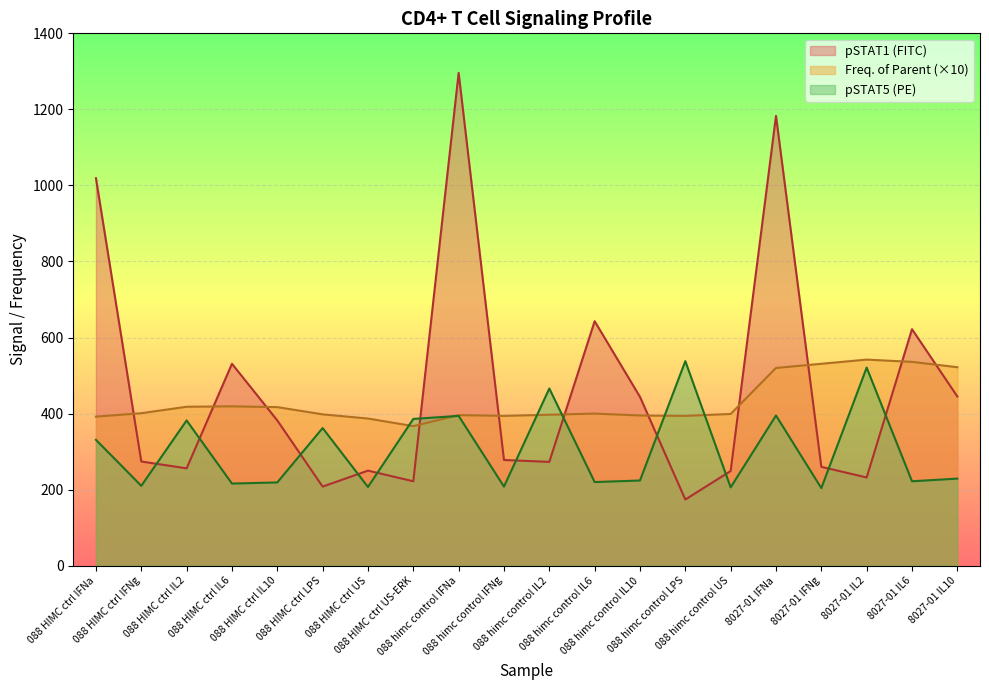

Reading left to right, transcribe all the data shown in this chart.

pSTAT1 (FITC): 088 HIMC ctrl IFNa=1019	088 HIMC ctrl IFNg=274	088 HIMC ctrl IL2=256	088 HIMC ctrl IL6=531	088 HIMC ctrl IL10=382	088 HIMC ctrl LPS=208	088 HIMC ctrl US=250	088 HIMC ctrl US-ERK=222	088 himc control IFNa=1296	088 himc control IFNg=278	088 himc control IL2=273	088 himc control IL6=643	088 himc control IL10=444	088 himc control LPS=174	088 himc control US=249	8027-01 IFNa=1183	8027-01 IFNg=260	8027-01 IL2=232	8027-01 IL6=622	8027-01 IL10=445
Freq. of Parent: 088 HIMC ctrl IFNa=392	088 HIMC ctrl IFNg=401	088 HIMC ctrl IL2=418	088 HIMC ctrl IL6=419	088 HIMC ctrl IL10=417	088 HIMC ctrl LPS=398	088 HIMC ctrl US=387	088 HIMC ctrl US-ERK=367	088 himc control IFNa=396	088 himc control IFNg=394	088 himc control IL2=397	088 himc control IL6=400	088 himc control IL10=395	088 himc control LPS=394	088 himc control US=399	8027-01 IFNa=520	8027-01 IFNg=531	8027-01 IL2=542	8027-01 IL6=536	8027-01 IL10=522
pSTAT5 (PE): 088 HIMC ctrl IFNa=331	088 HIMC ctrl IFNg=210	088 HIMC ctrl IL2=382	088 HIMC ctrl IL6=216	088 HIMC ctrl IL10=219	088 HIMC ctrl LPS=362	088 HIMC ctrl US=207	088 HIMC ctrl US-ERK=386	088 himc control IFNa=394	088 himc control IFNg=208	088 himc control IL2=466	088 himc control IL6=220	088 himc control IL10=224	088 himc control LPS=538	088 himc control US=206	8027-01 IFNa=395	8027-01 IFNg=204	8027-01 IL2=521	8027-01 IL6=222	8027-01 IL10=229